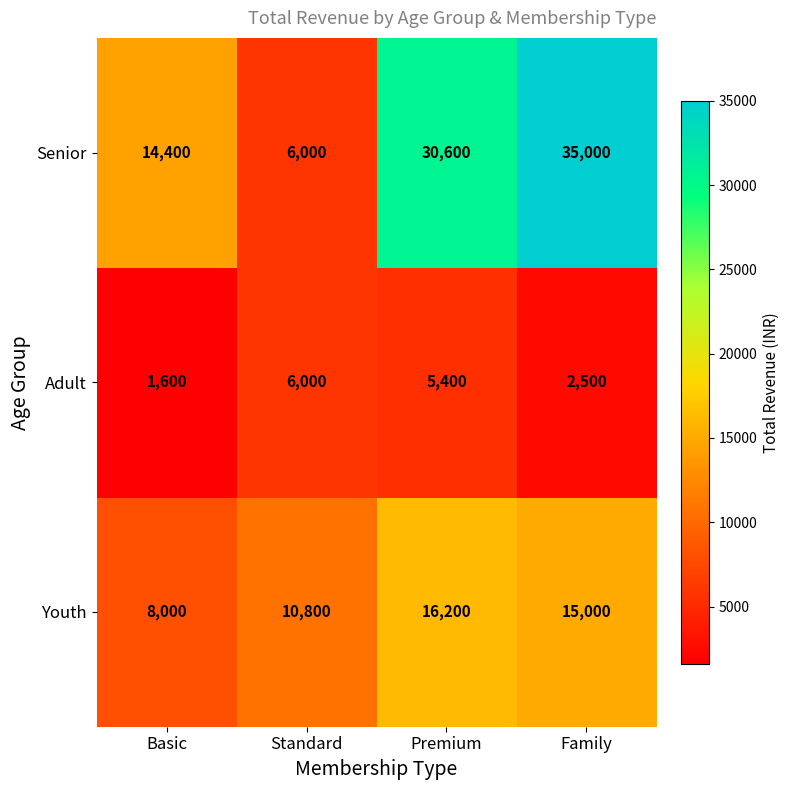

How many Adult values are between 2500 and 6000?

3